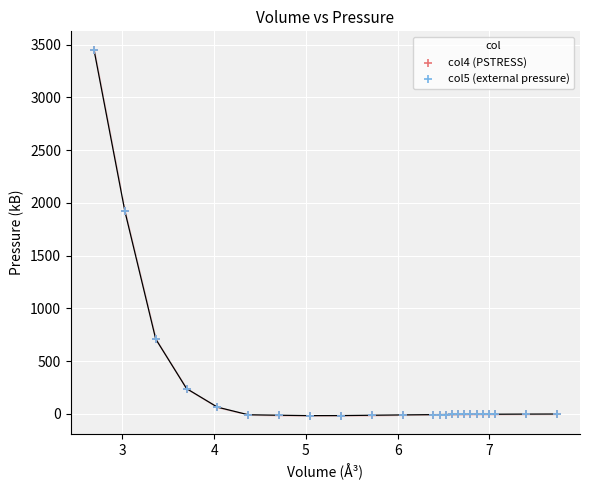

What are all the series names shown in the legend?

col4 (PSTRESS), col5 (external pressure)